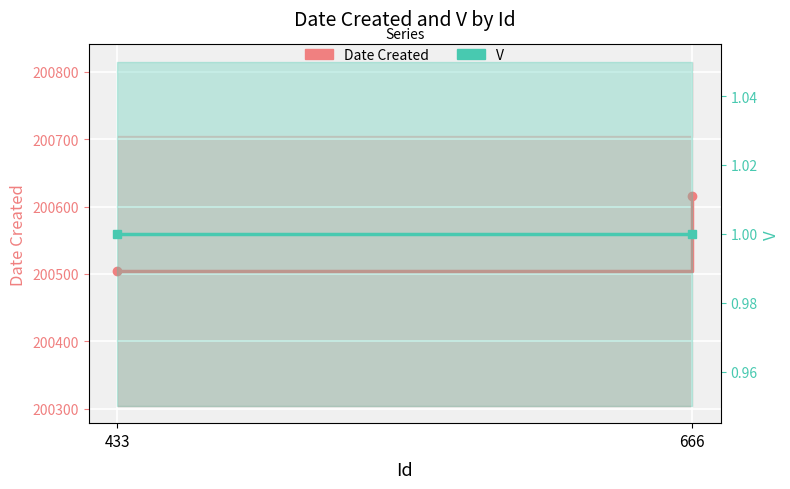

What is the average value of the Date Created series?

200560